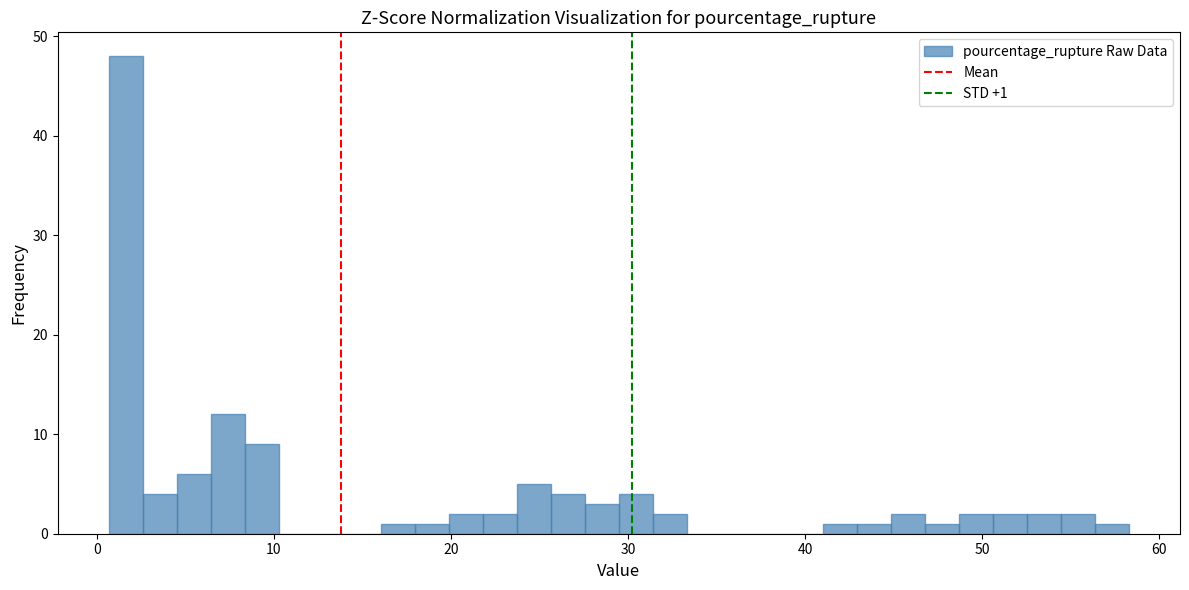

Around what value on the x-axis is the tallest bar? Give the approximate position of its centre, as read against the axis.

2